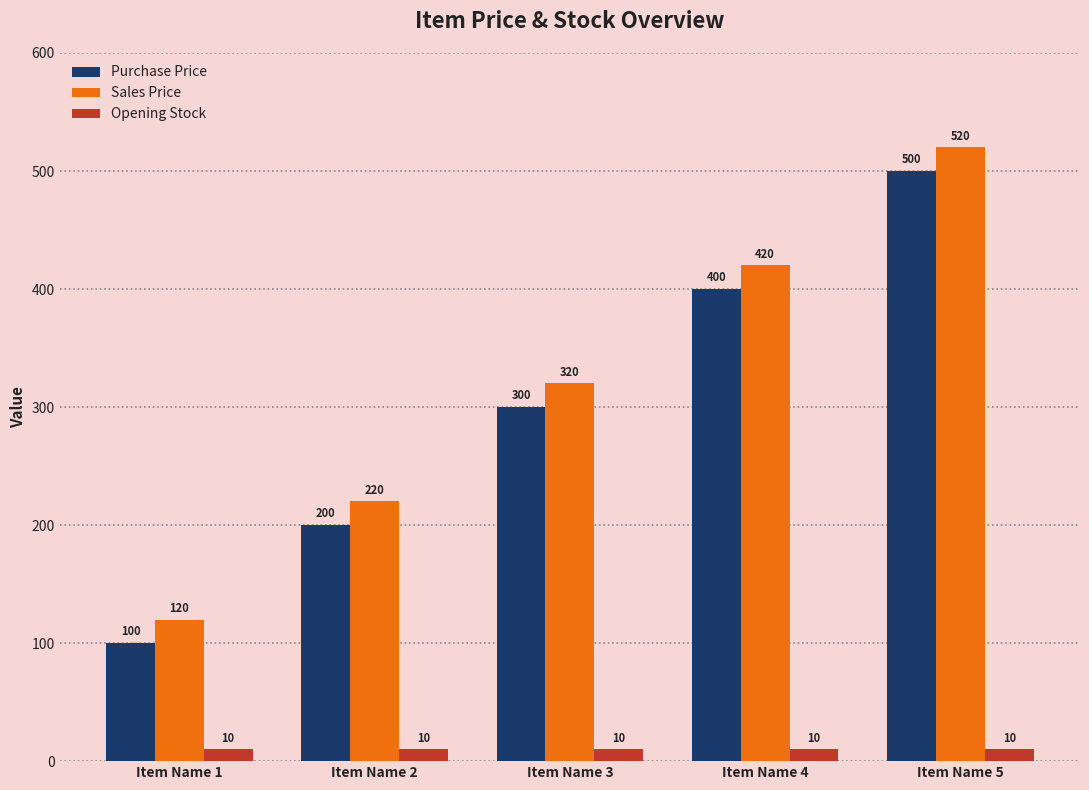

How many distinct data groups are displayed?

3